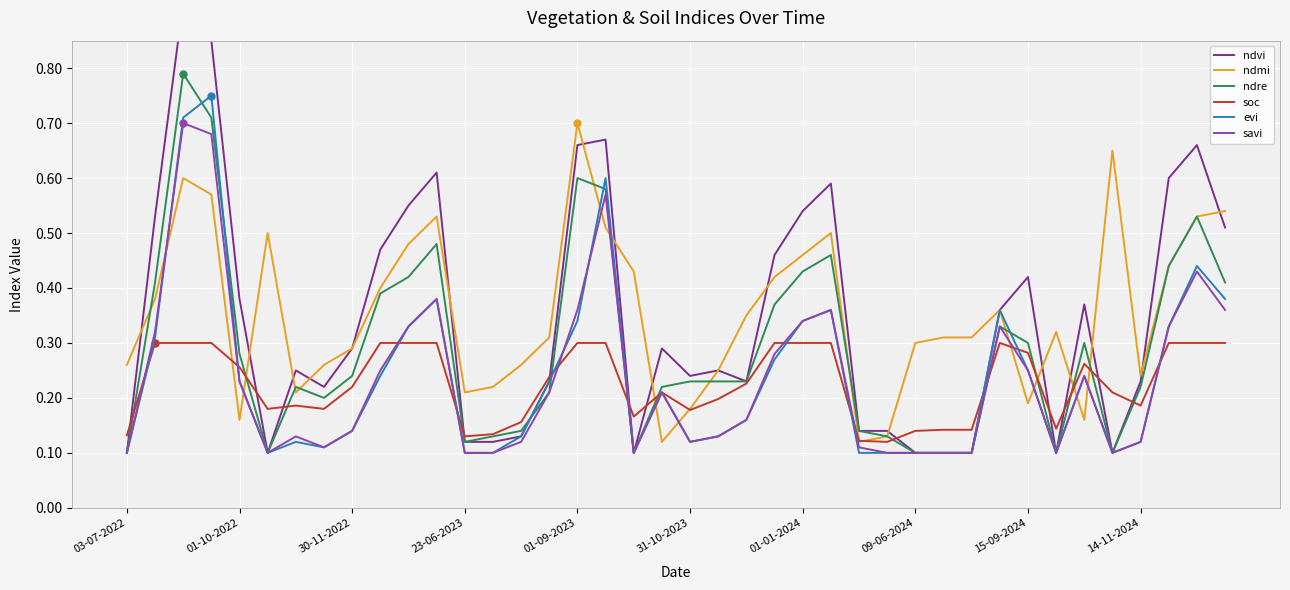

Count the number of data series in this chart.

6